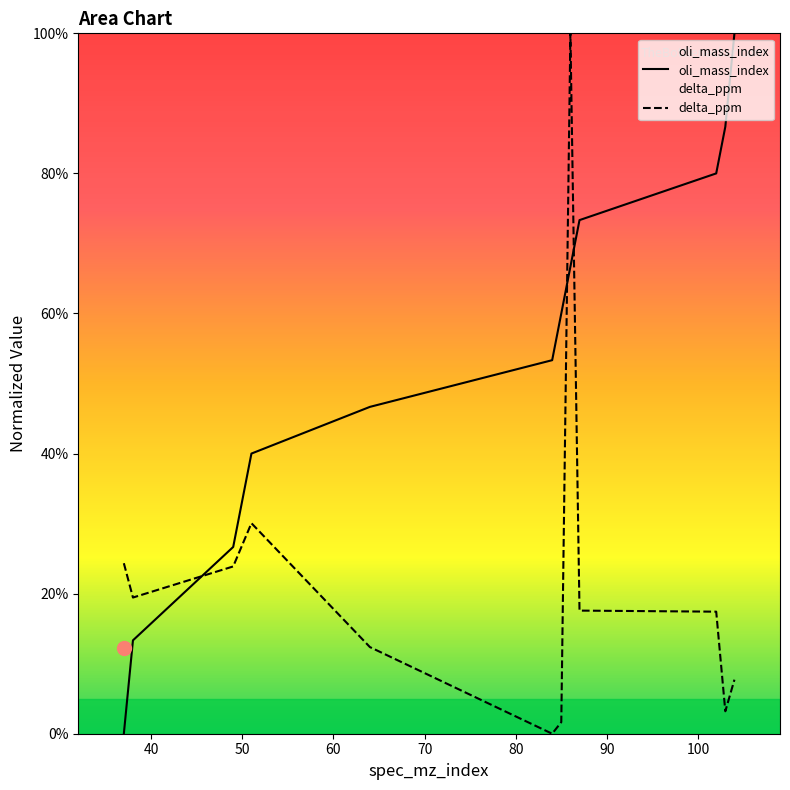

Which series has the largest total across all categories?

oli_mass_index